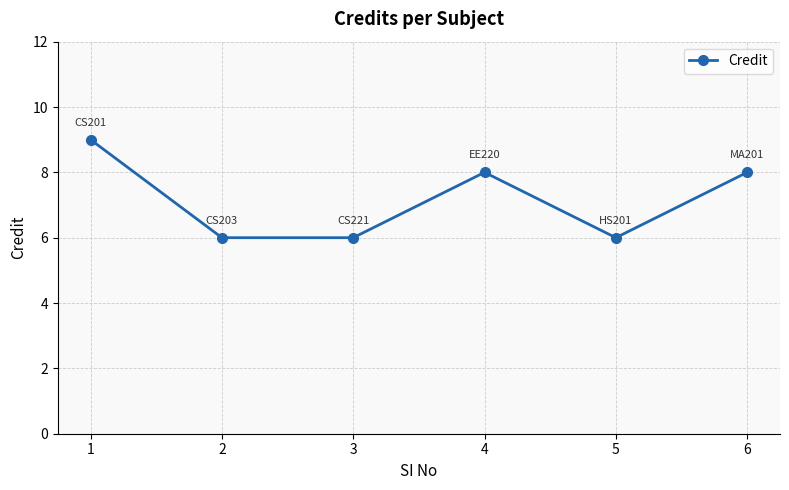

How many distinct data groups are displayed?

1